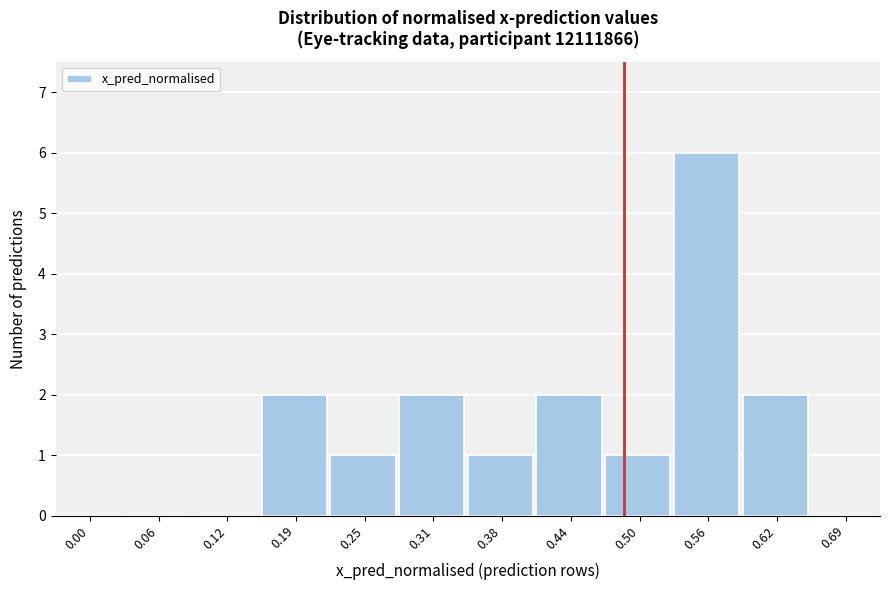

Reading right to left, transcribe all the data shown in this chart.

0.69=0	0.62=2	0.56=6	0.50=1	0.44=2	0.38=1	0.31=2	0.25=1	0.19=2	0.12=0	0.06=0	0.00=0